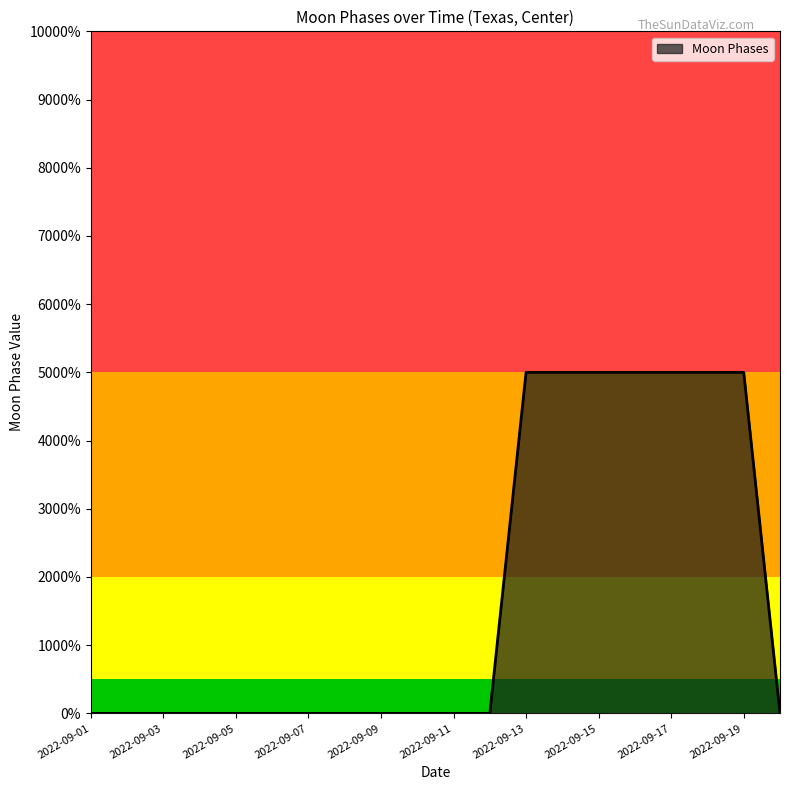

Does the chart display data point markers on the line(s)?

No